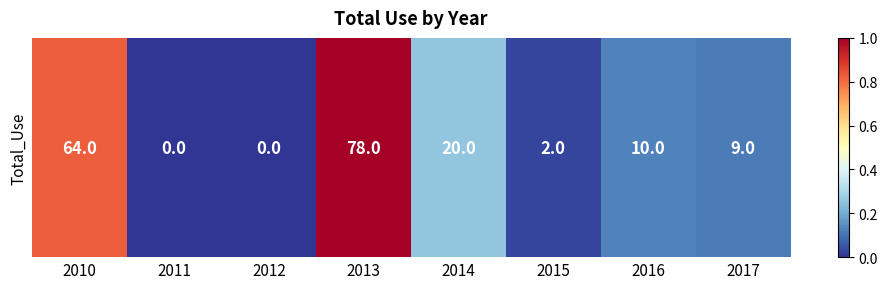

What is the average value?

23